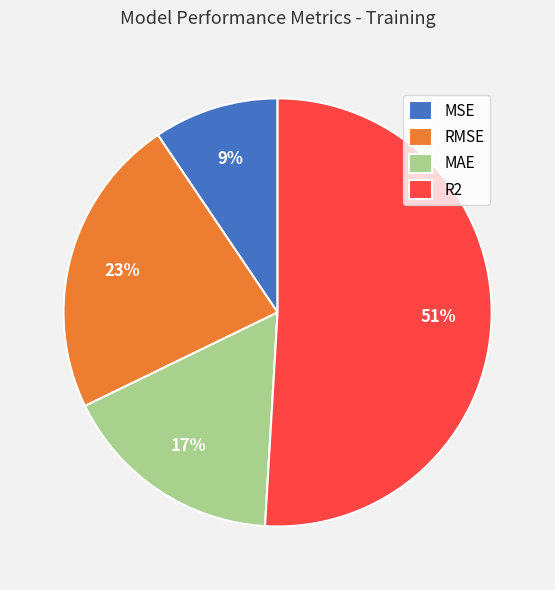

Between RMSE and MAE, which is larger?

RMSE